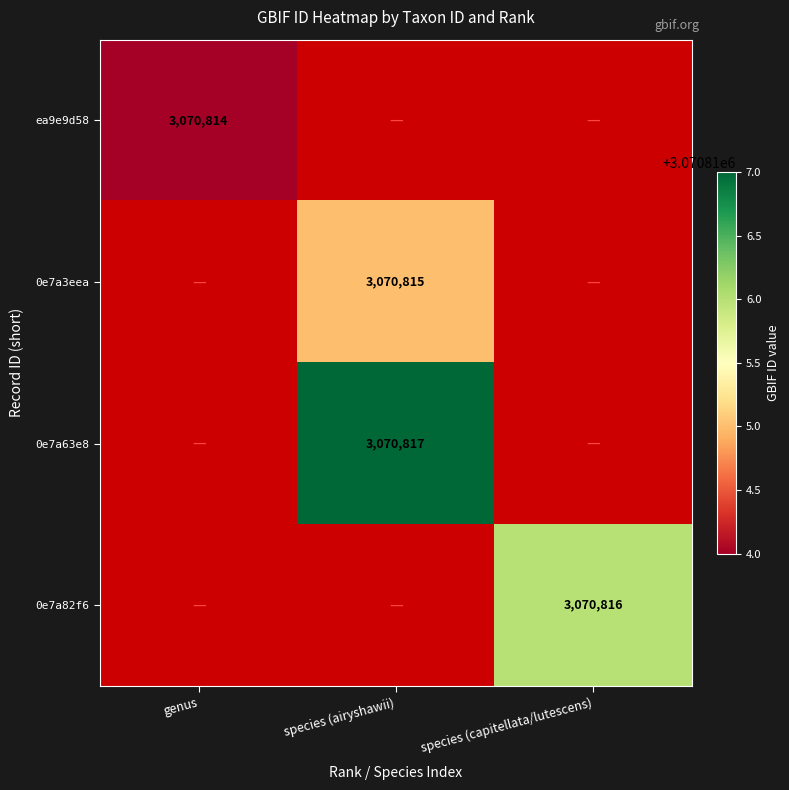

How many distinct data groups are displayed?

4